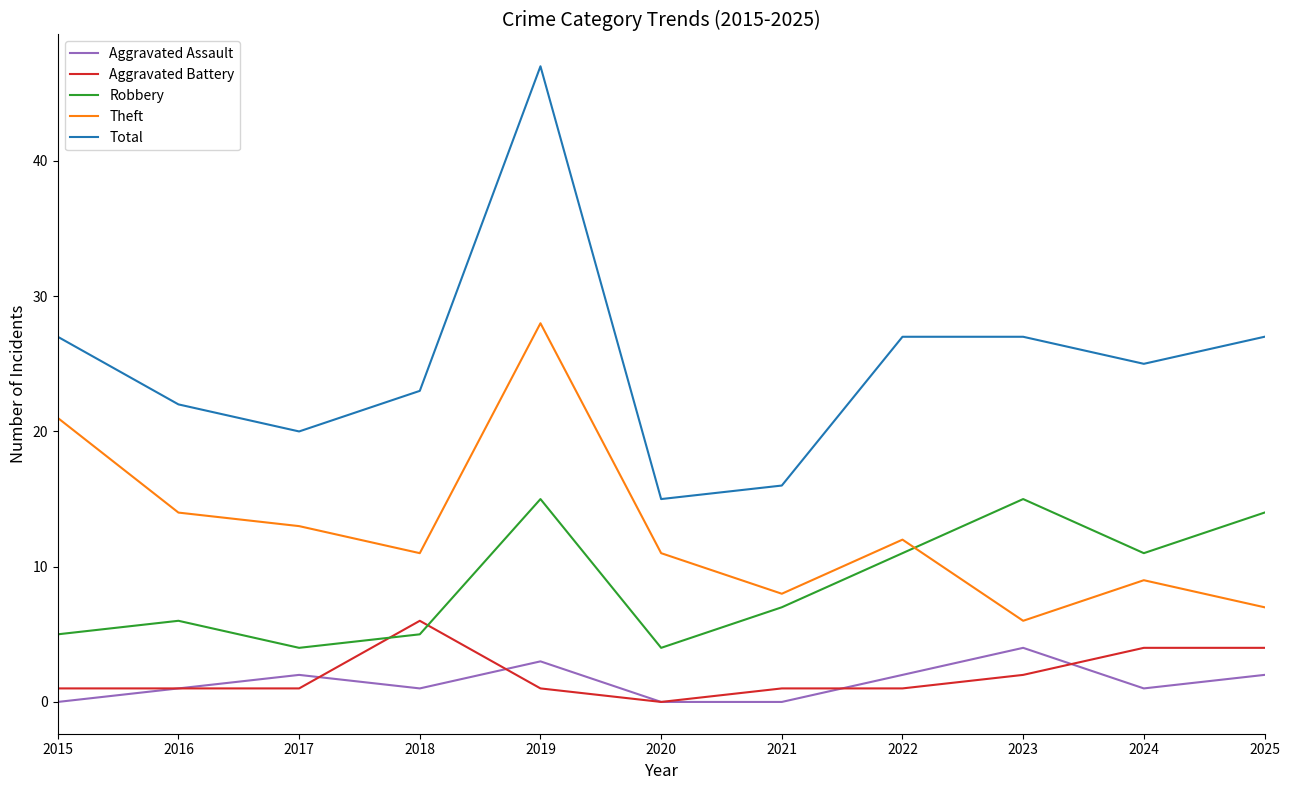

The value of Theft at 2025 is 11. True or false?

False